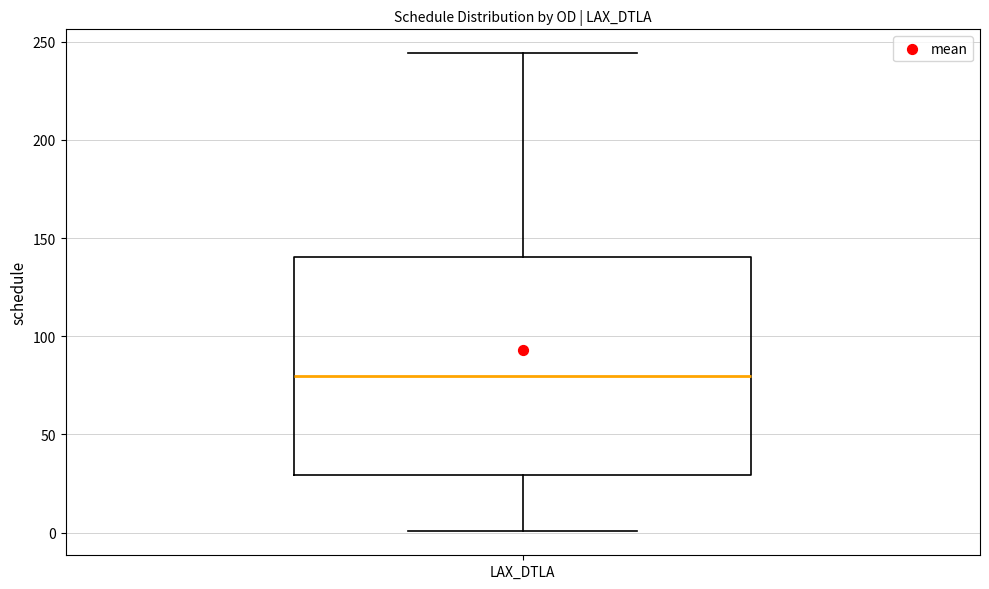

Transcribe this box plot: give where the median line is, the range the box spans, and where the two whiskers end, as read against the y-axis. The values are not printed on the chart, so give them approximately, as read against the axis.

median 80, box 30 to 140, whiskers 0 to 245